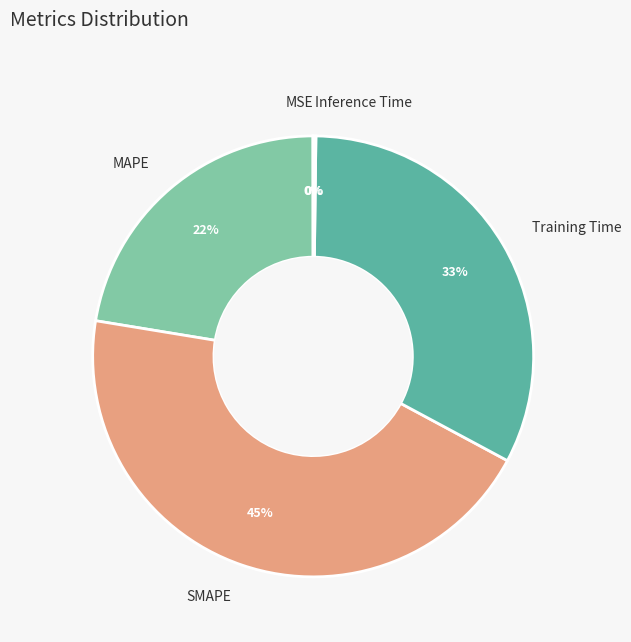

To the nearest percent, what is the difference between the largest and smallest slice percentages?

45%